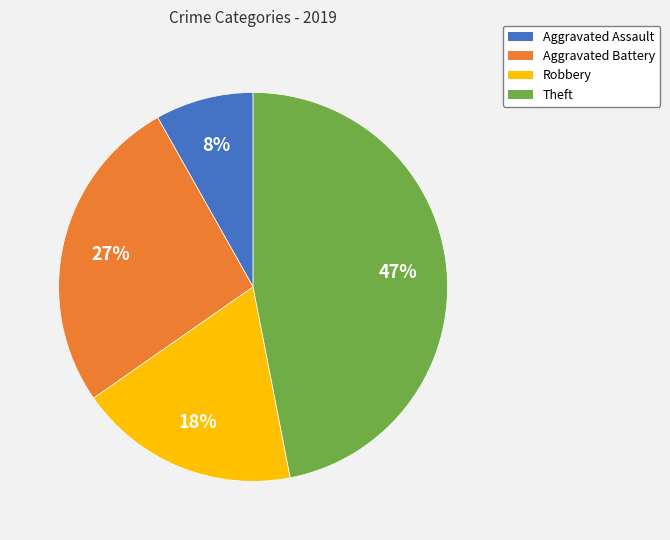

Is it true that Theft is 47% of the pie?

True